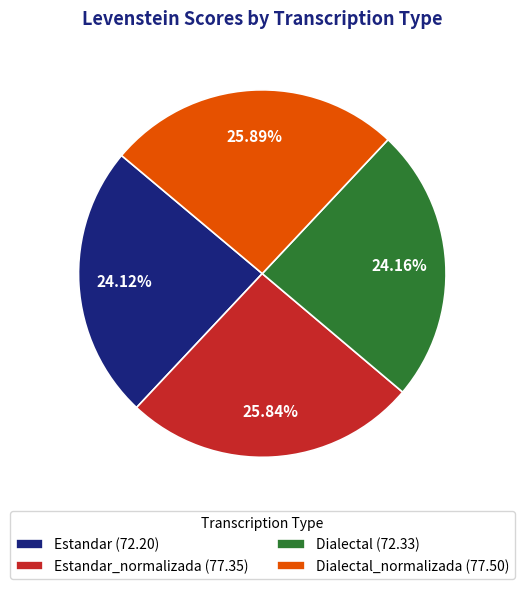

Is the sum of Dialectal_normalizada (77.50) and Estandar (72.20) greater than half?

Yes